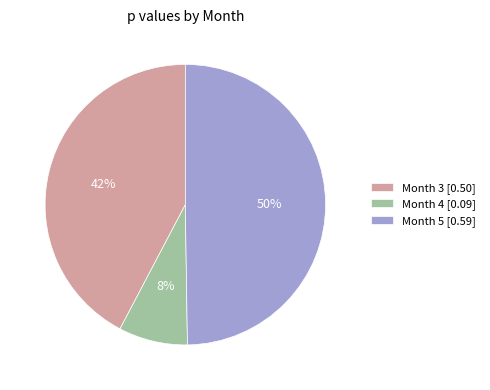

True or false: Month 4 accounts for 8% of the total.

True